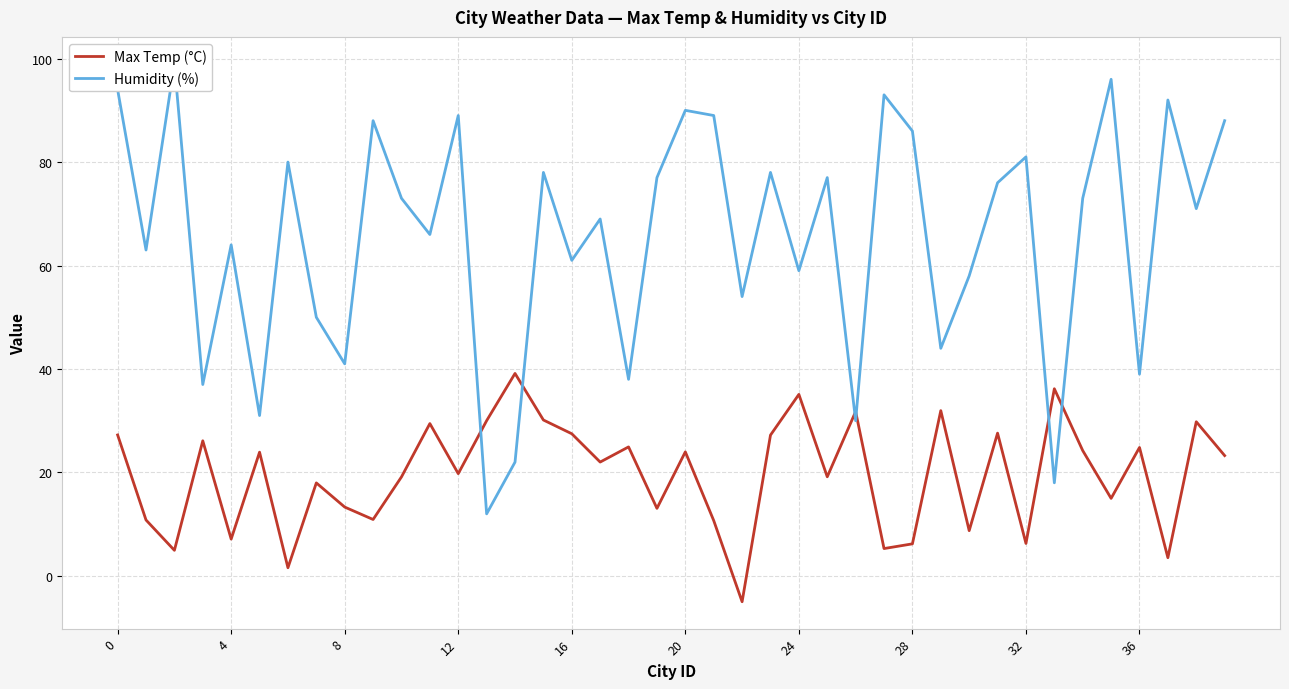

How many values in Max Temp (°C) are above zero?

39